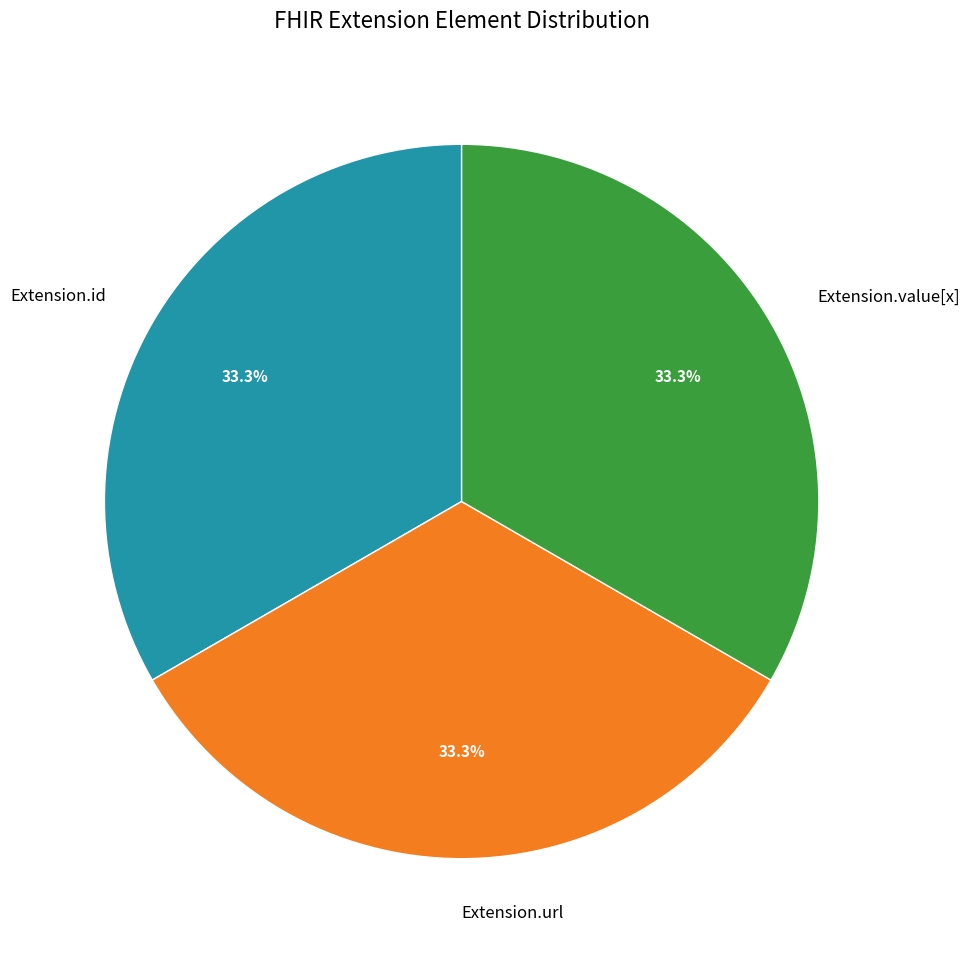

Approximately how many times larger is the value at Extension.url compared to Extension.value[x]?

1.0